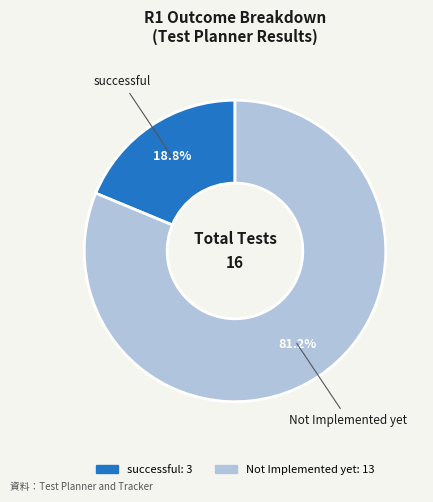

Rank the categories by value from highest to lowest.

Not Implemented yet, successful